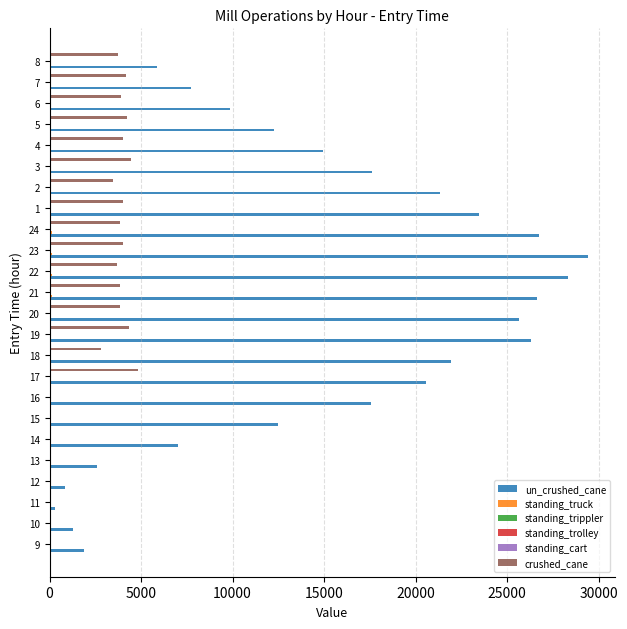

Which series has the largest total across all categories?

un_crushed_cane